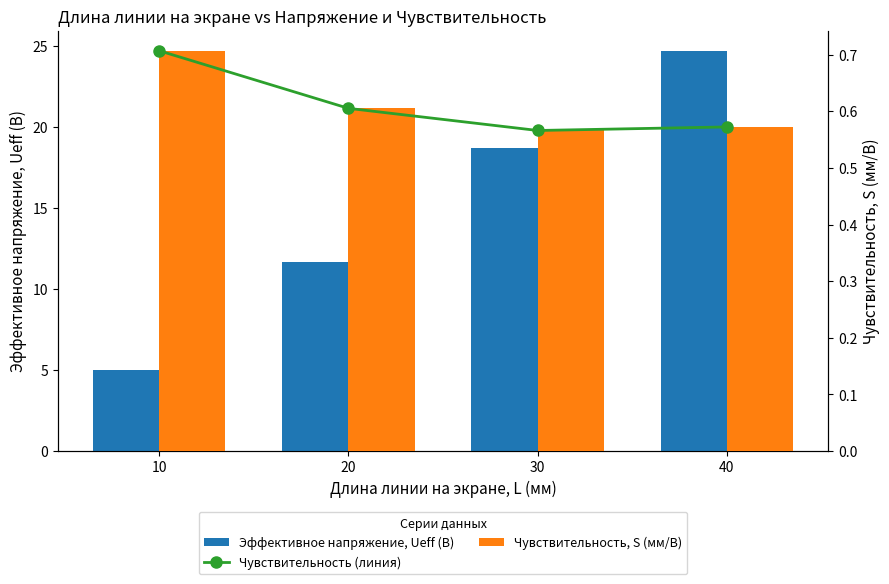

What is the average value of the Эффективное напряжение, Ueff (В) series?

15.0